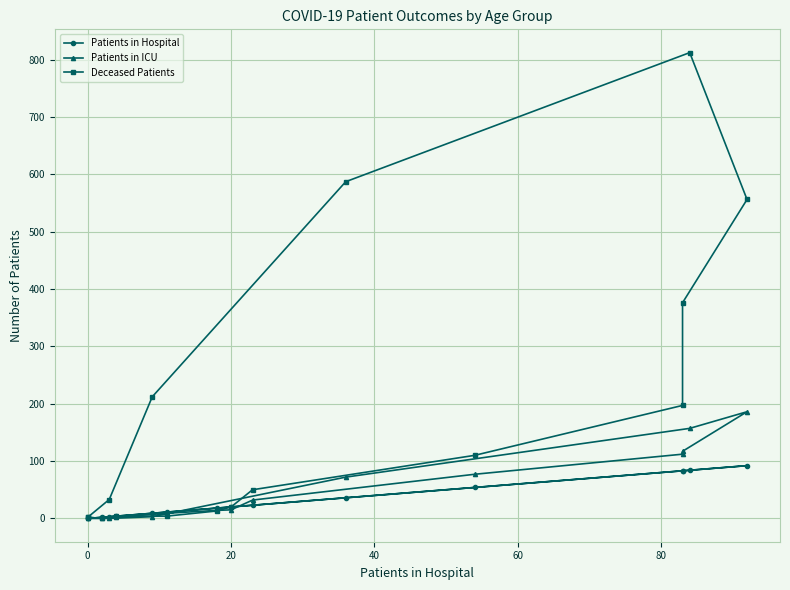

Is this an area chart (filled region under the line)?

No